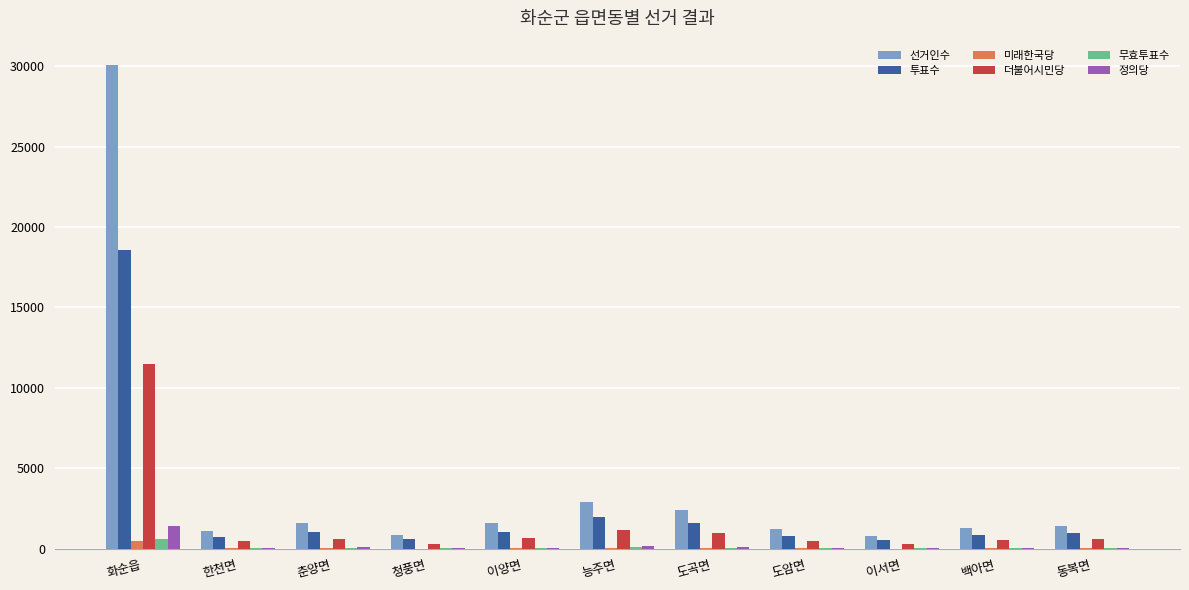

What is the maximum value shown in the chart?

30082